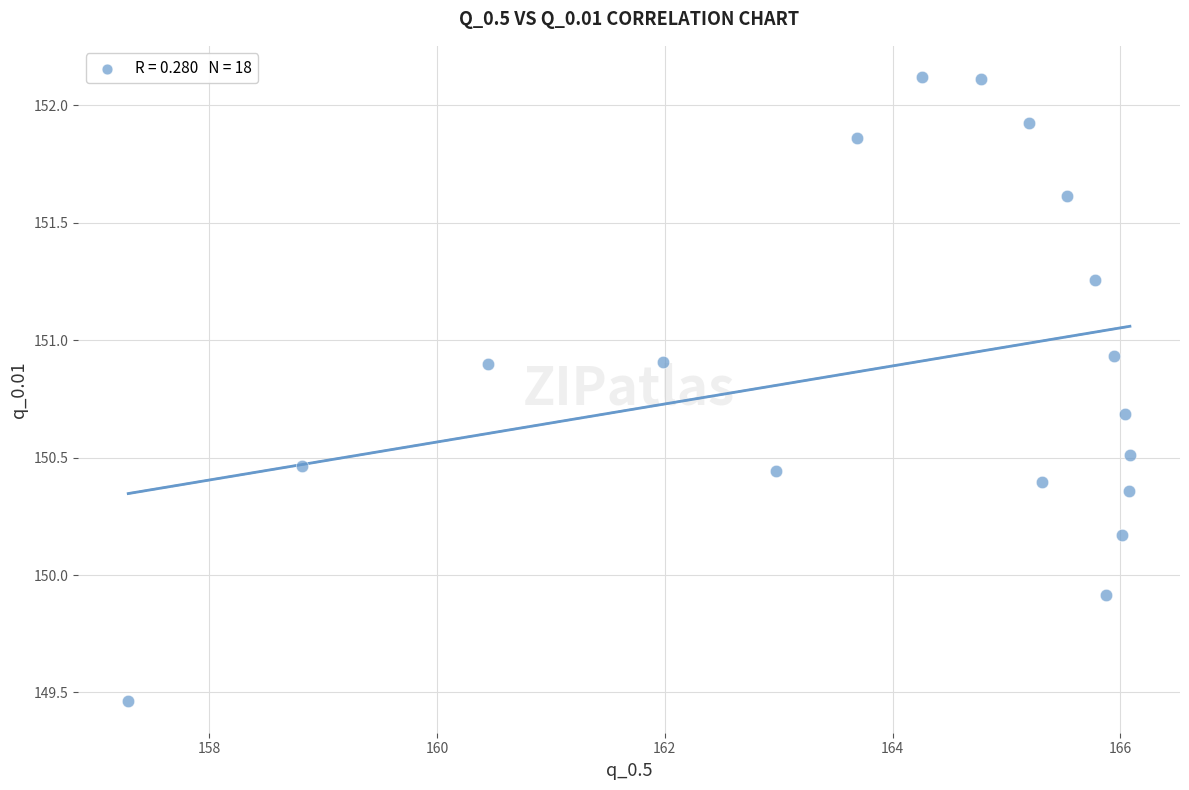

What is the range of X values (max minus min)?

8.8